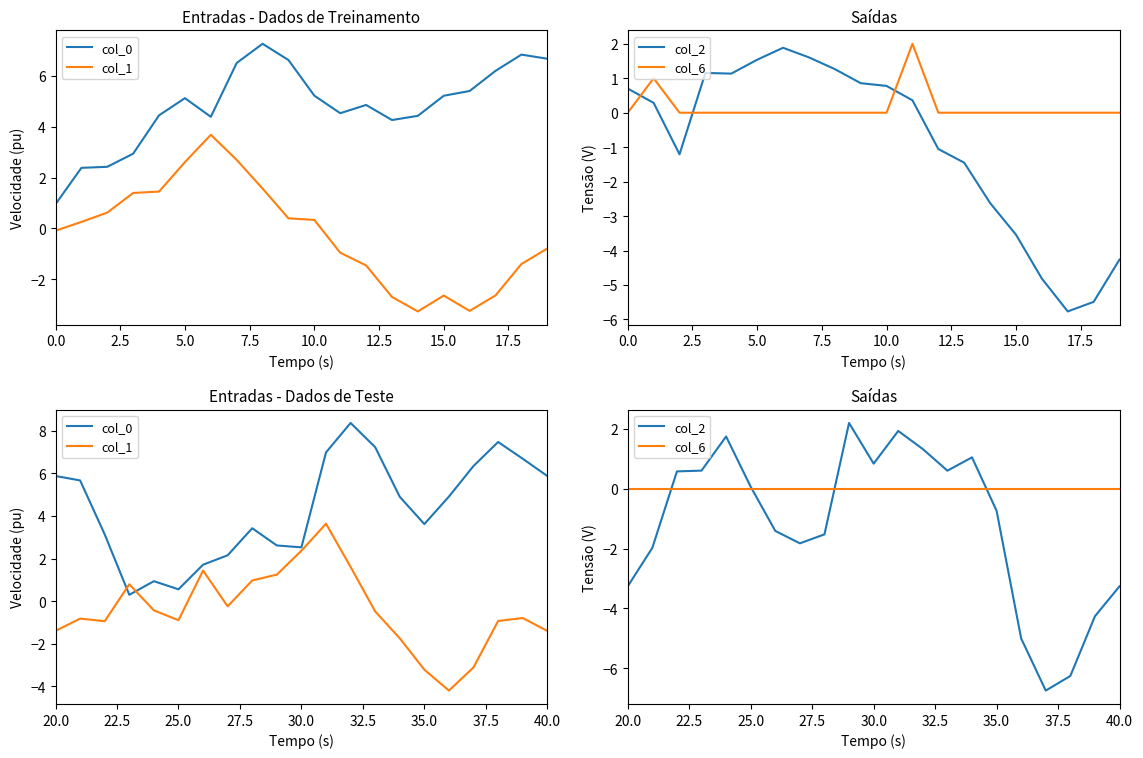

Is this an area chart (filled region under the line)?

No